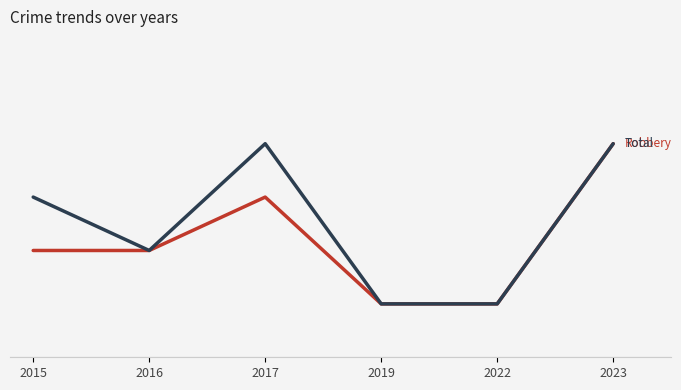

What is the spread (max minus min) of values at 2015?

1